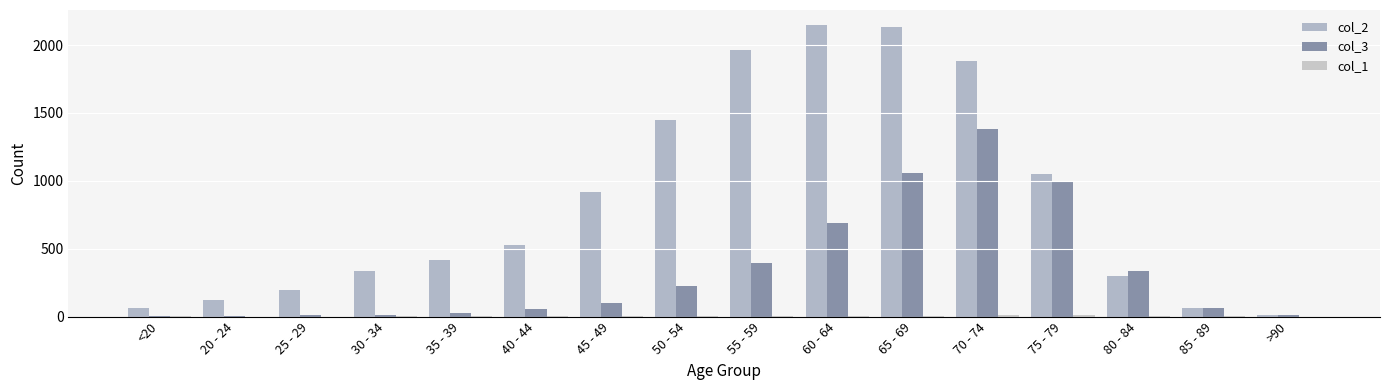

Are the bars horizontal?

No